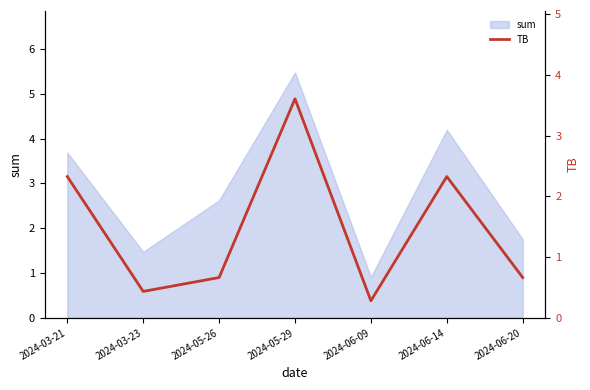

True or false: sum has a value of 2.6 at 2024-06-20.

False